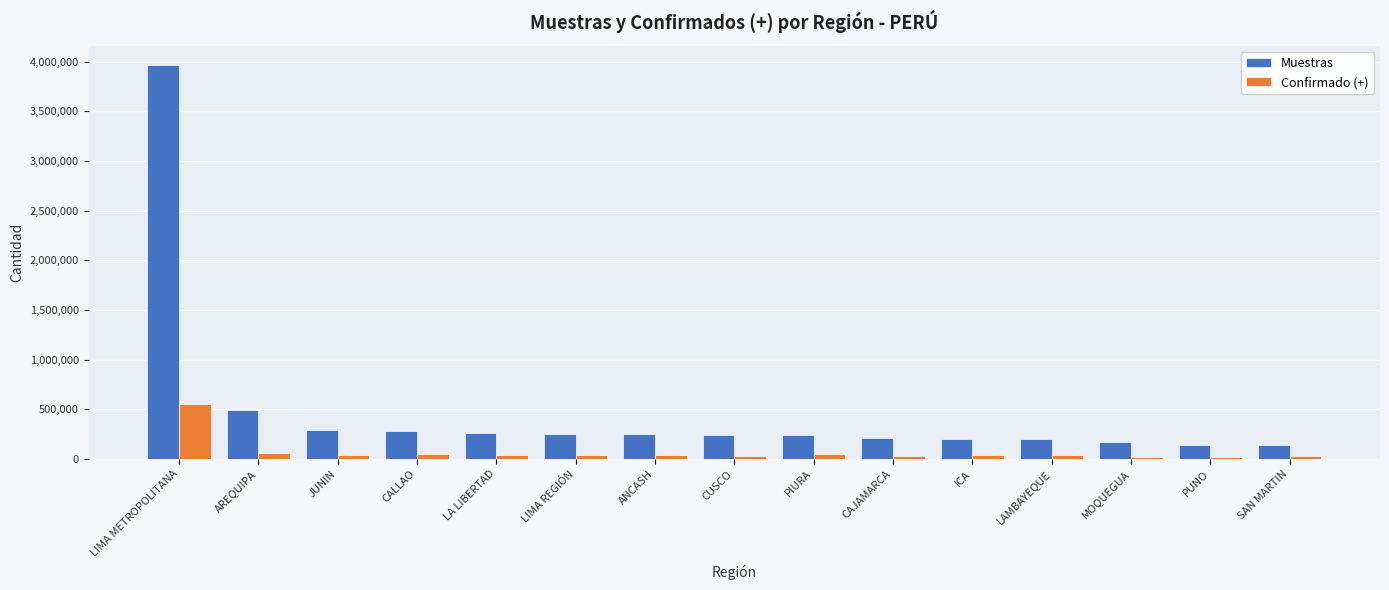

What is the highest value of the Confirmado (+) series?

556623